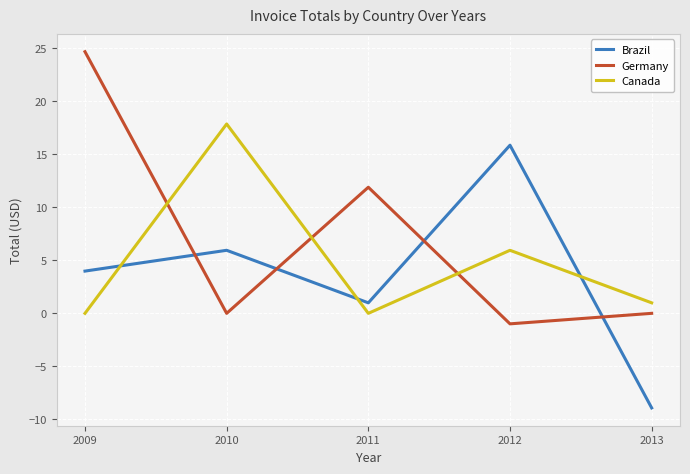

What is the difference between the second highest and minimum values in the Germany series?

12.9